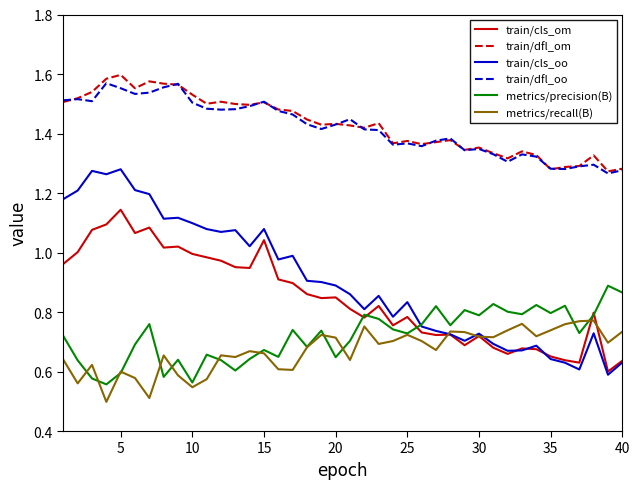

Which series has the largest range (max minus min)?

train/cls_oo